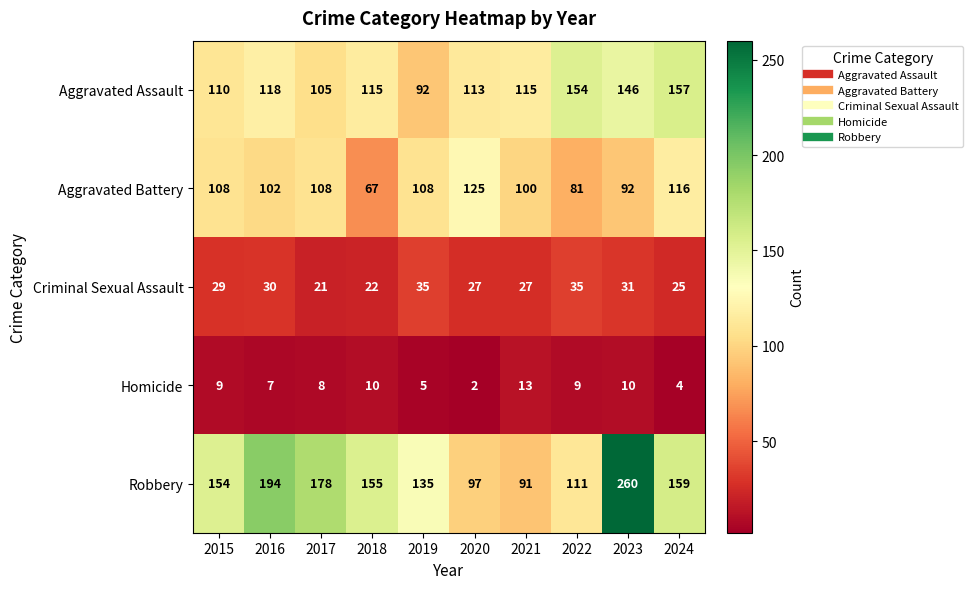

At which category does the chart reach its minimum across all series?

2020